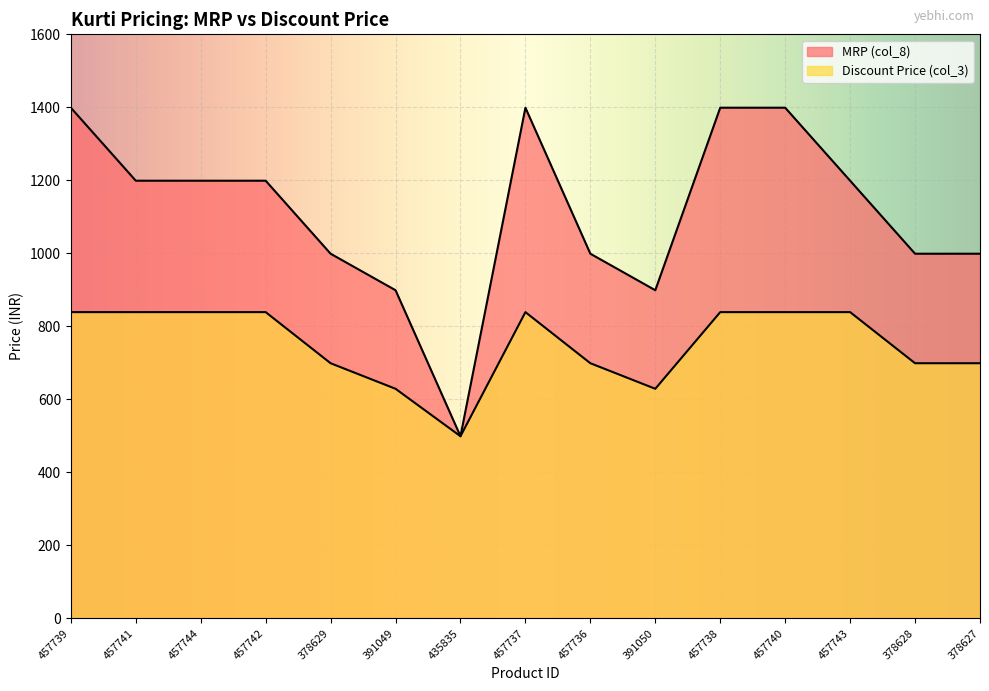

True or false: Discount Price (col_3) and MRP (col_8) intersect in this chart.

False